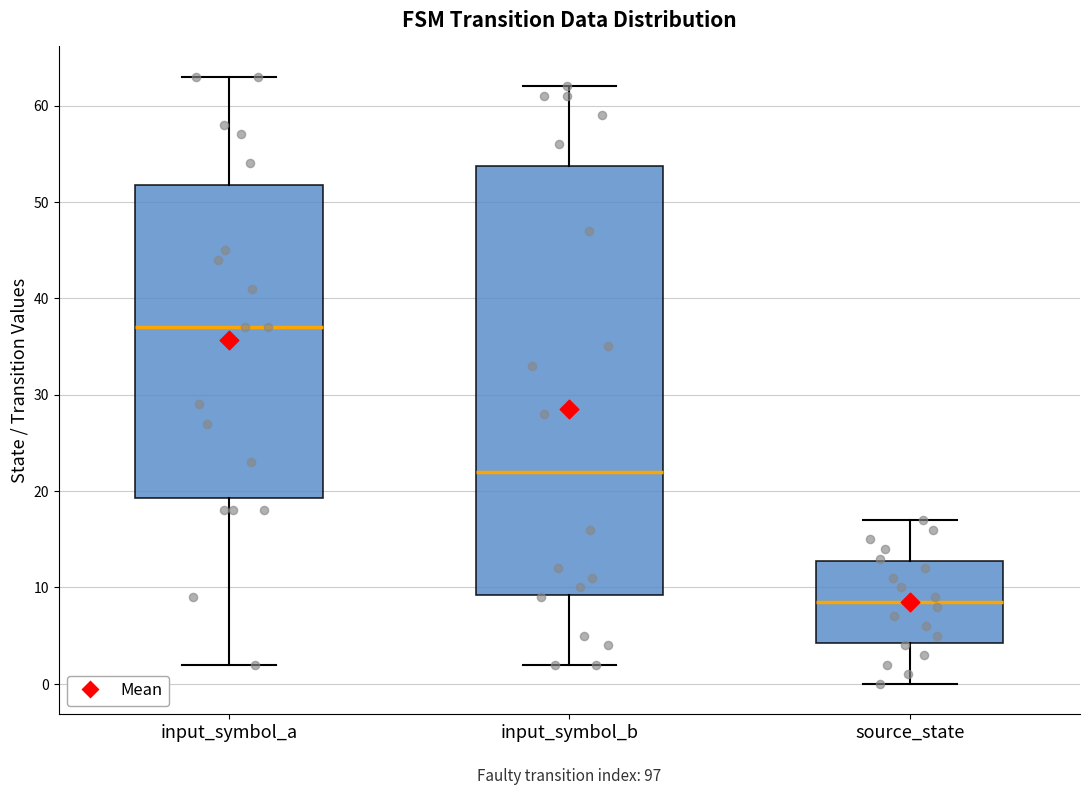

Which box is the tallest, from its lower edge to its upper edge?

input_symbol_b